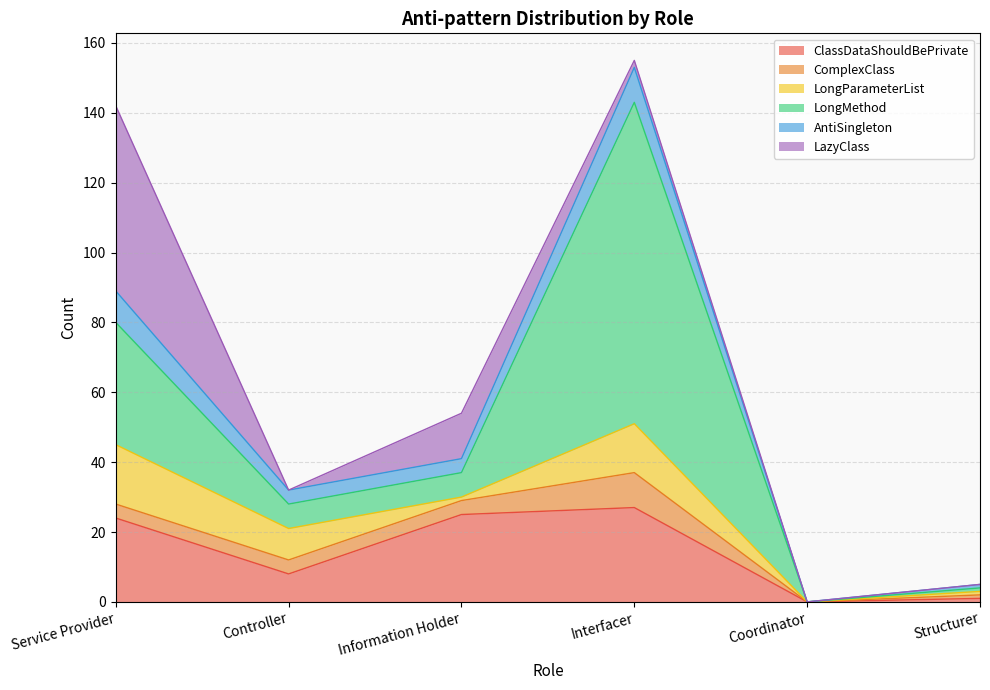

True or false: AntiSingleton has more than 0 points higher than both neighbors.

True